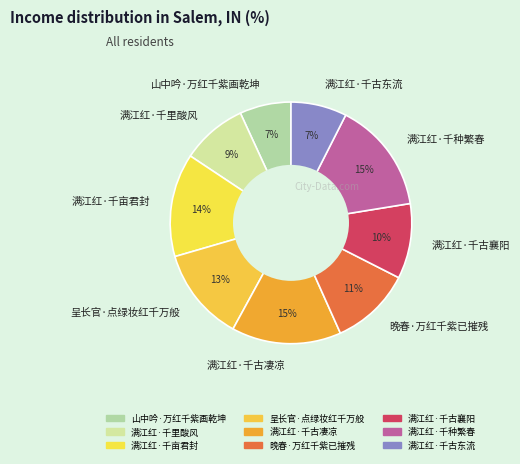

Count the number of slices in the pie.

9